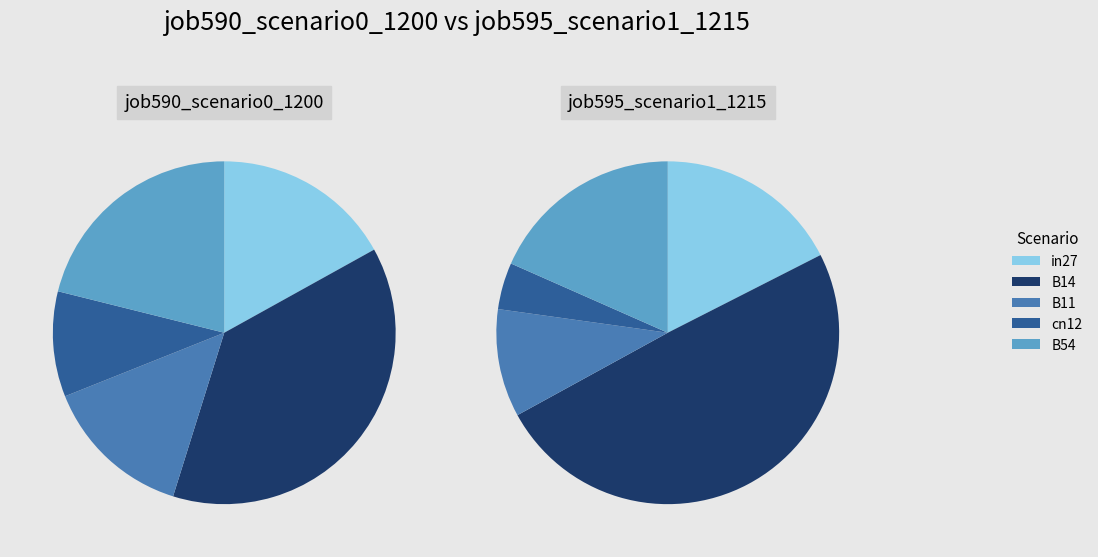

Between B14 and B54, which is larger?

B14